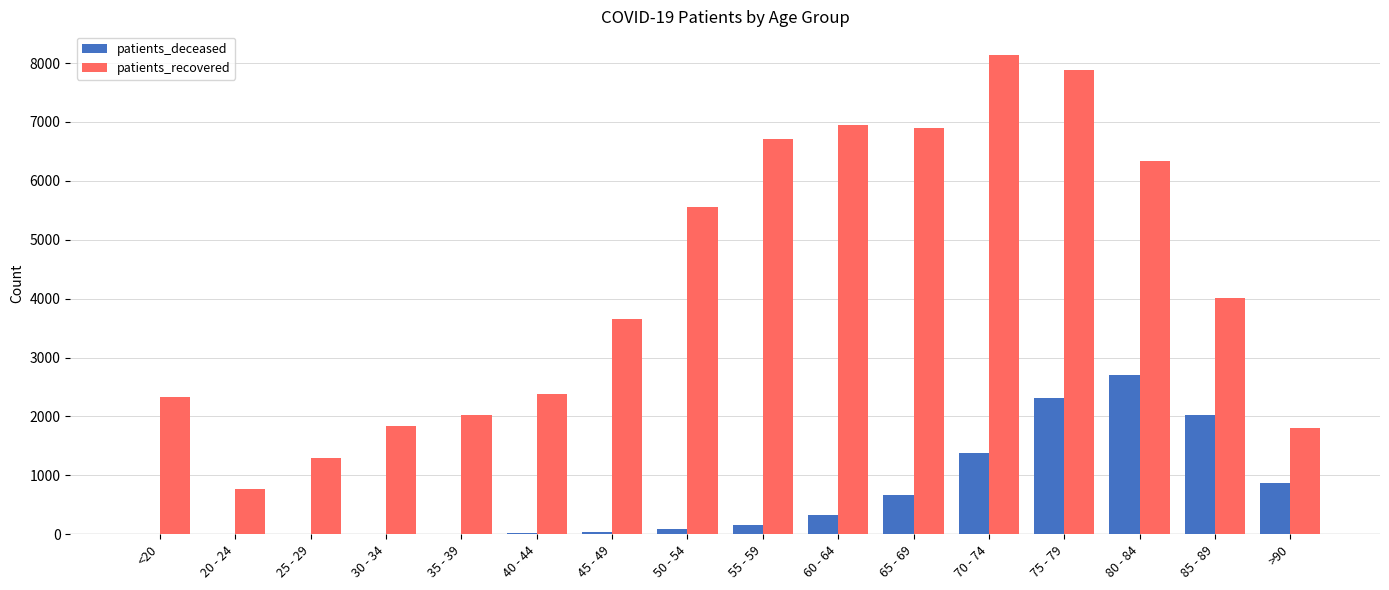

Is the value of patients_deceased at 25 - 29 greater than the value of patients_recovered at <20?

No